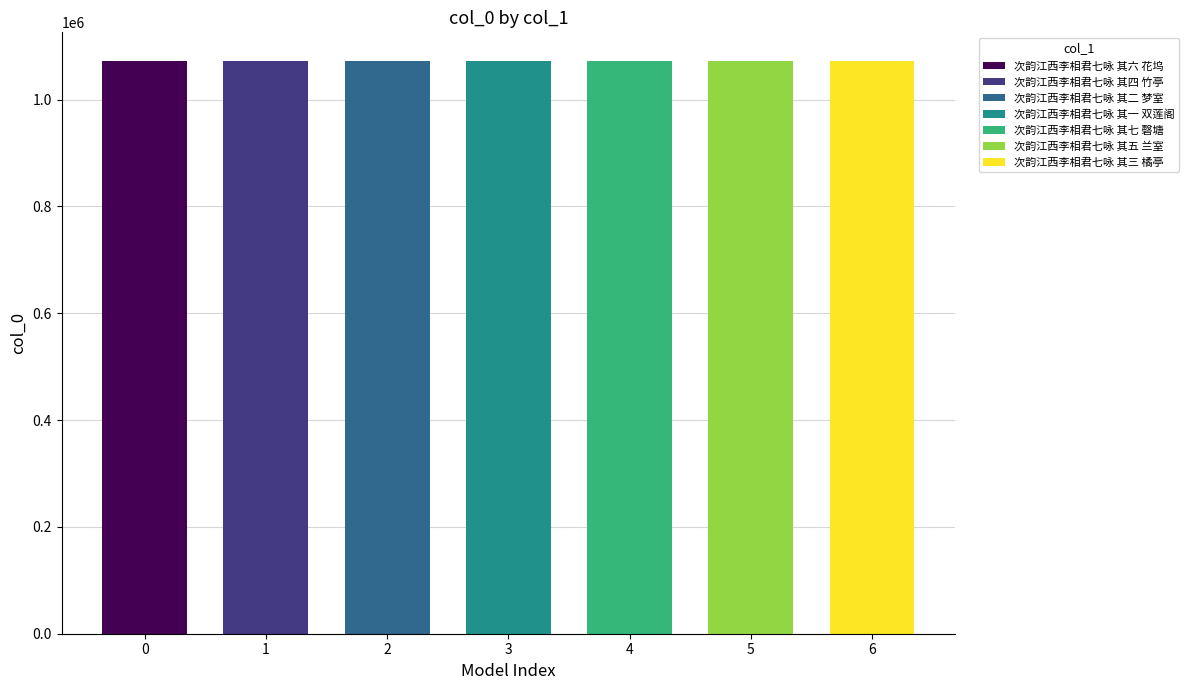

What is the greatest value displayed?

1072362